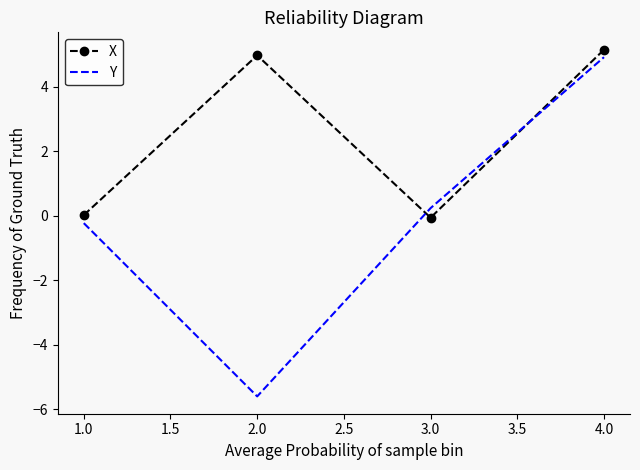

How many values in the X series are below 4?

2